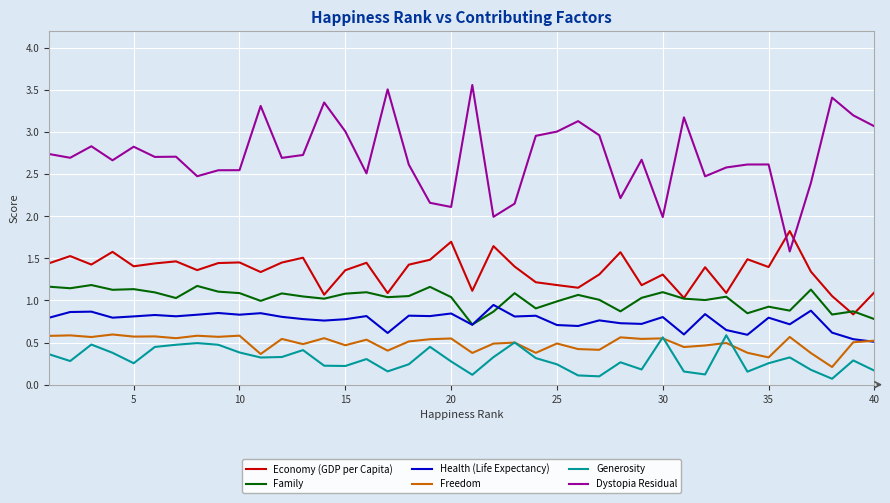

True or false: Health (Life Expectancy) and Economy (GDP per Capita) cross at least once.

False